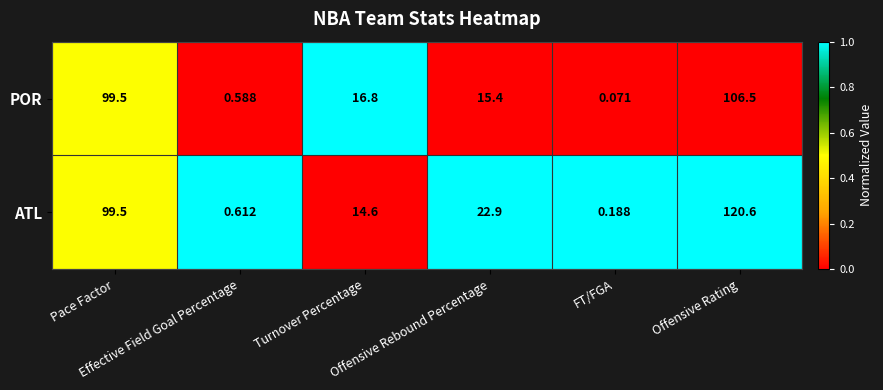

List the series in order of their overall mean, highest first.

ATL, POR